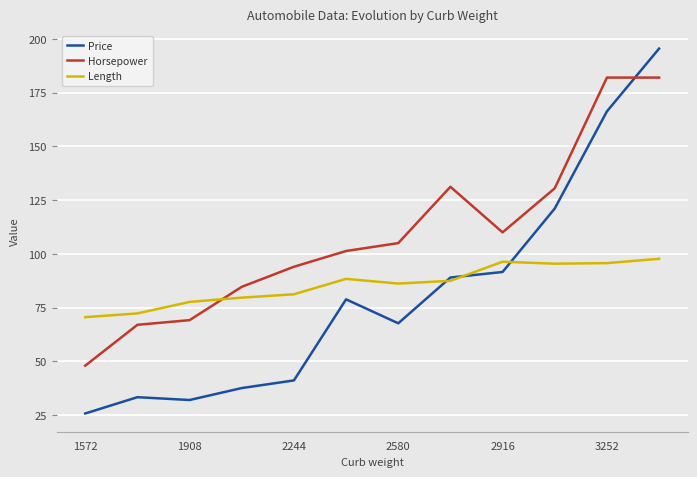

Which series has the largest total across all categories?

Horsepower